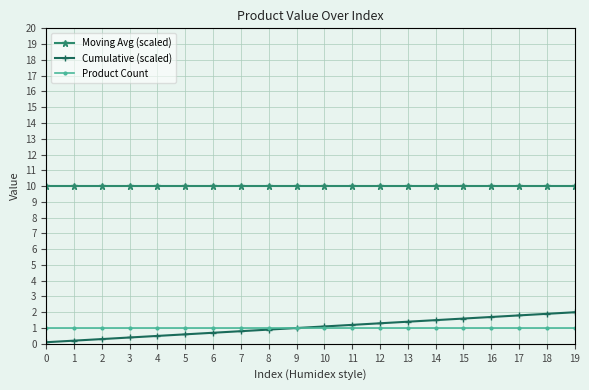

Rank the series at 1 from highest to lowest value.

Moving Avg (scaled), Product Count, Cumulative (scaled)